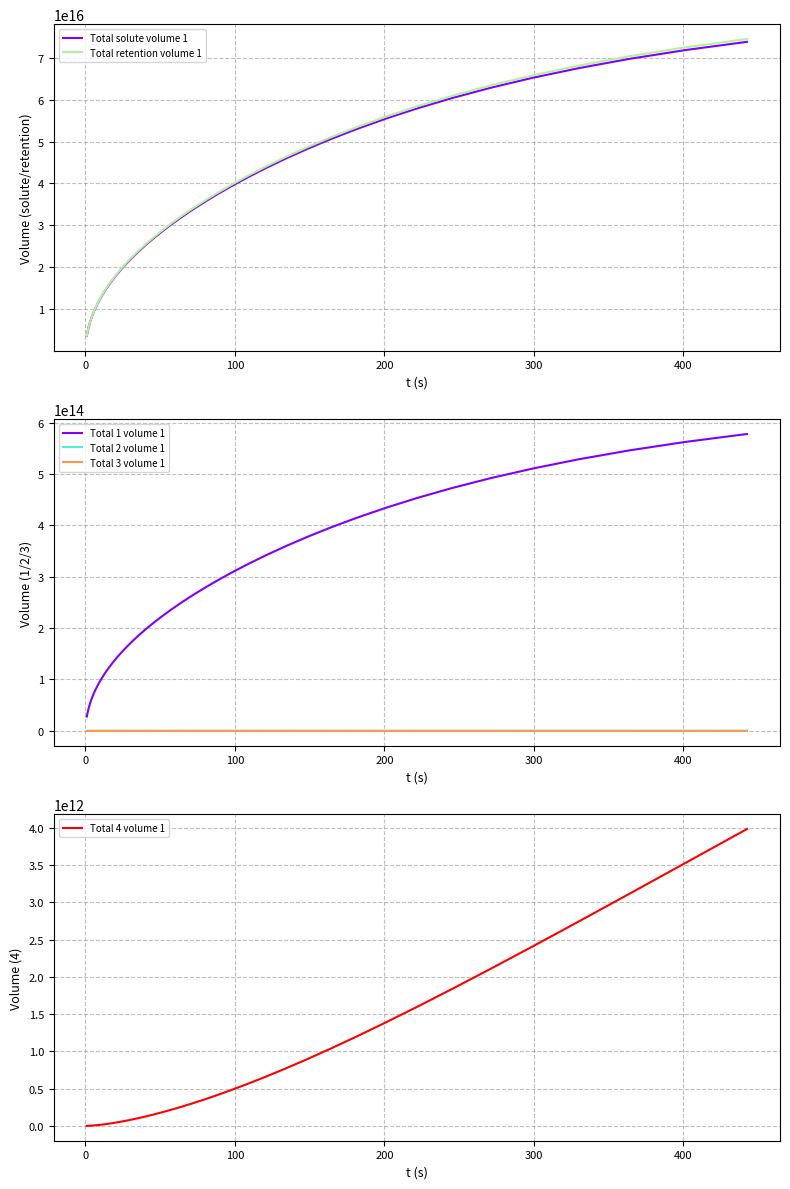

True or false: Total 2 volume 1 and Total 1 volume 1 cross at least once.

False